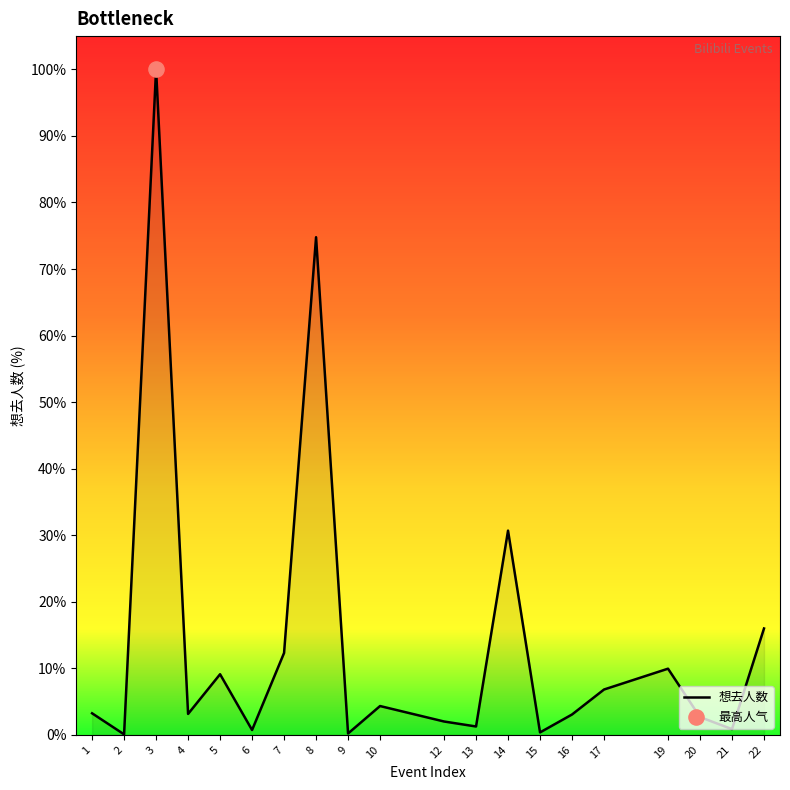

What is the change in value from 8 to 21?

-73.9